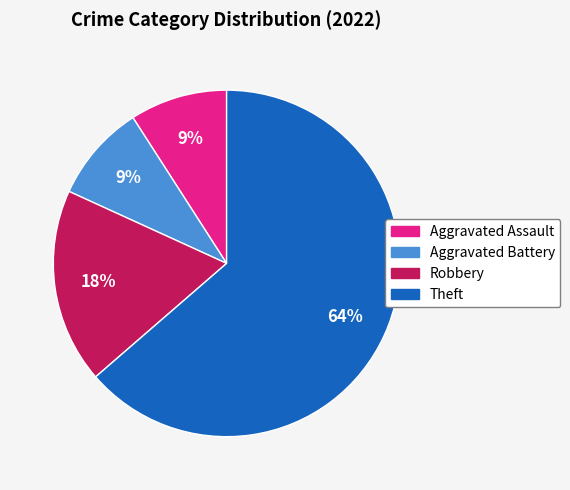

Is the sum of Aggravated Assault and Theft greater than half?

Yes